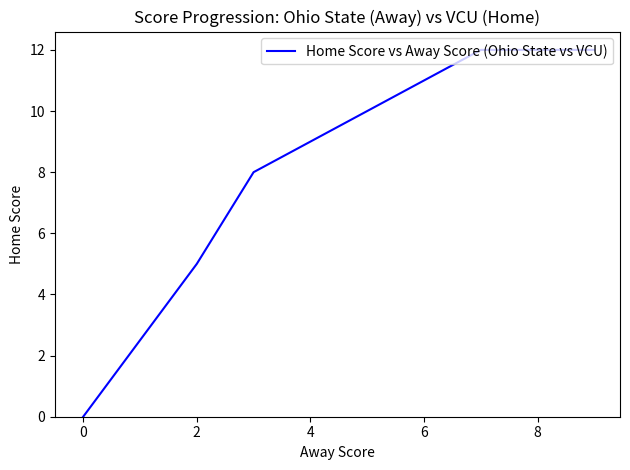

True or false: the data has more than 2 interior local peaks.

False